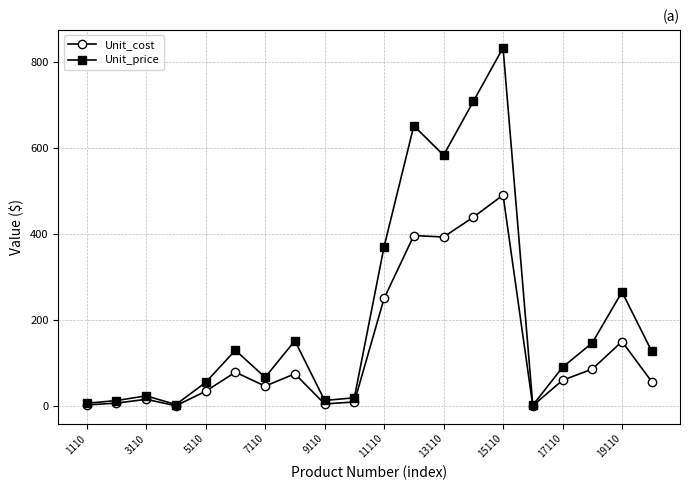

Does the chart have visible grid lines?

Yes